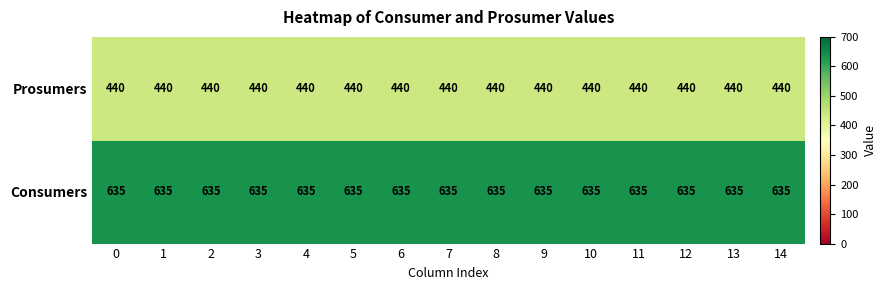

What is the sum of all Consumers values?

9525